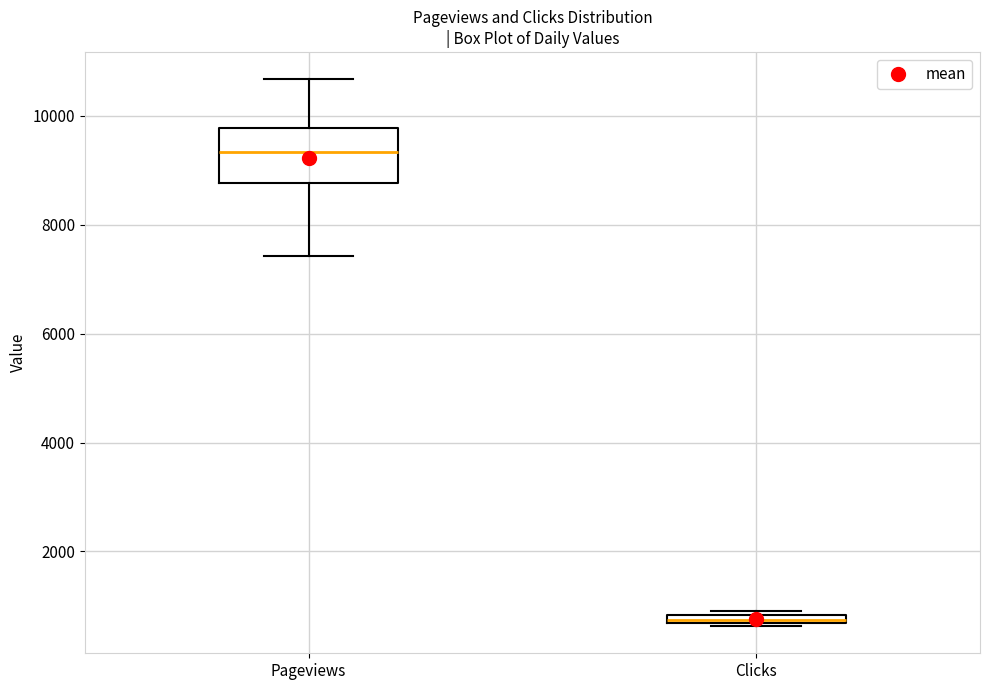

Comparing the boxes themselves (not the whiskers), which one is the tallest?

Pageviews